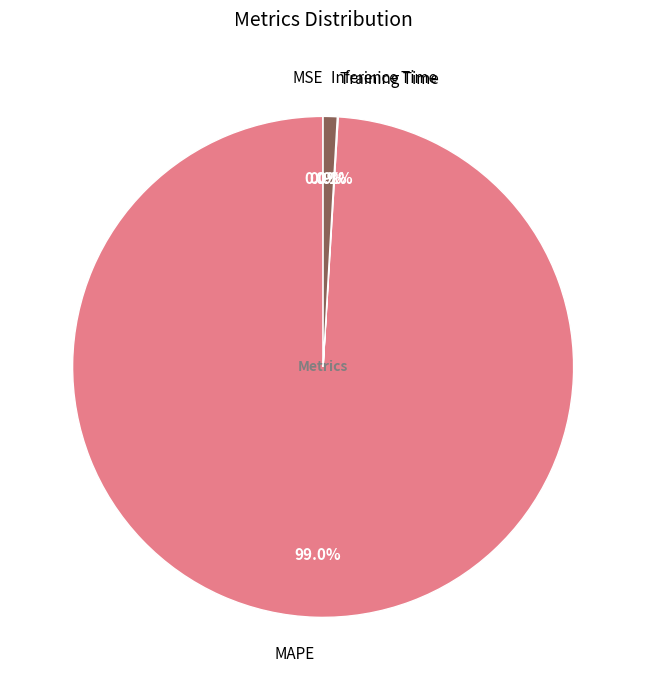

To the nearest percent, what percentage of the pie is Inference Time?

1%